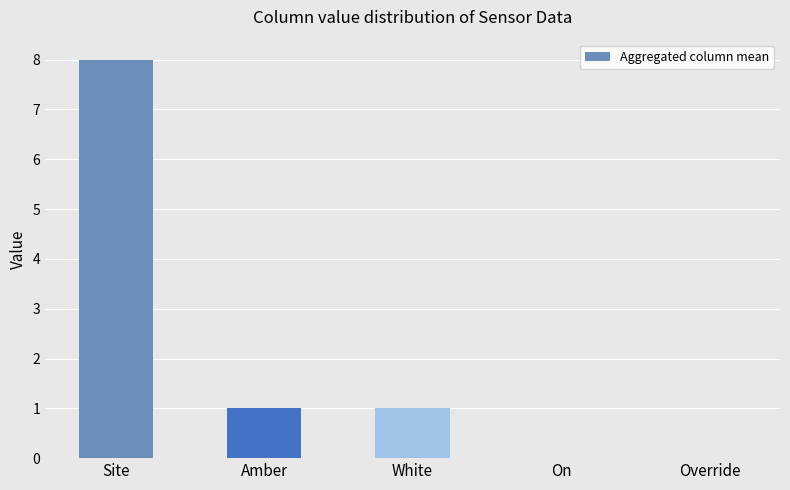

The chart shows a value of 5 at On. True or false?

False